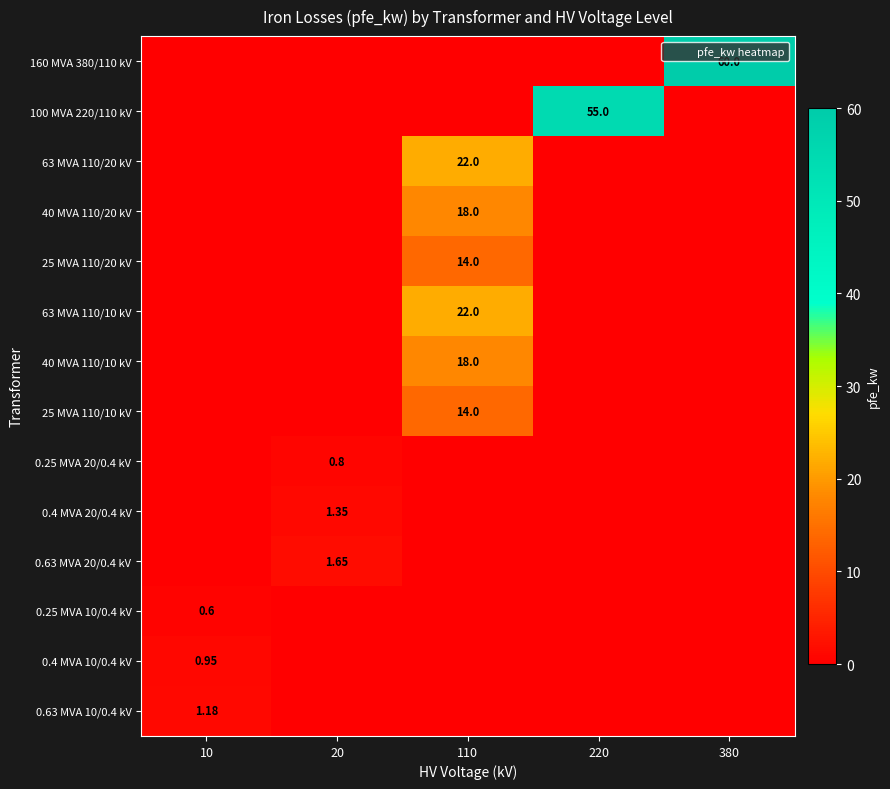

Rank the series at 20 from lowest to highest value.

160 MVA 380/110 kV, 100 MVA 220/110 kV, 63 MVA 110/20 kV, 40 MVA 110/20 kV, 25 MVA 110/20 kV, 63 MVA 110/10 kV, 40 MVA 110/10 kV, 25 MVA 110/10 kV, 0.25 MVA 10/0.4 kV, 0.4 MVA 10/0.4 kV, 0.63 MVA 10/0.4 kV, 0.25 MVA 20/0.4 kV, 0.4 MVA 20/0.4 kV, 0.63 MVA 20/0.4 kV